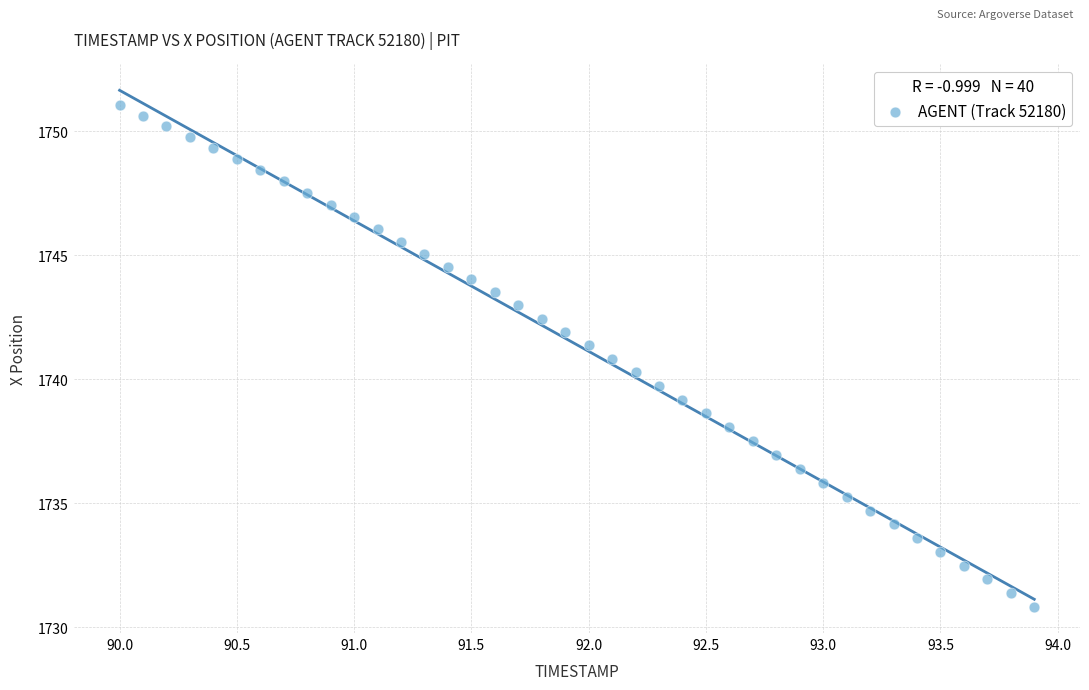

What is the range of X values (max minus min)?

3.9